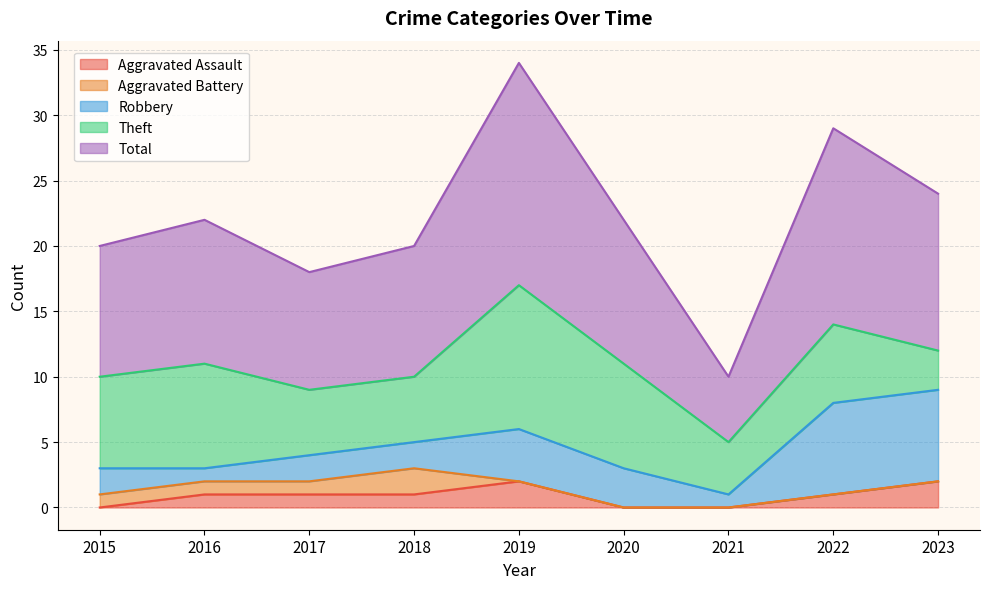

What is the maximum value for Aggravated Assault?

2